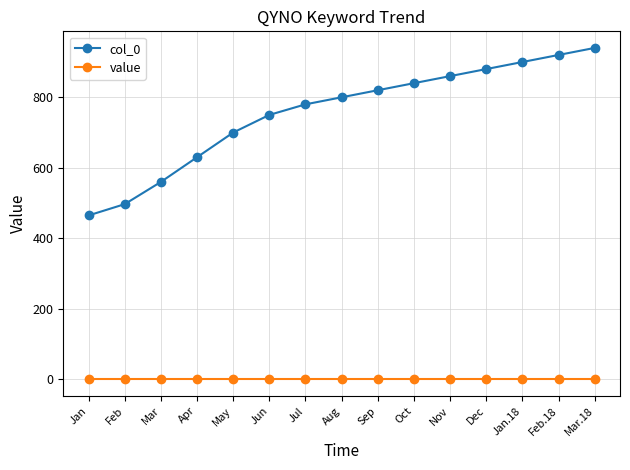

Is the value of col_0 at Apr greater than the value of value at Feb?

Yes